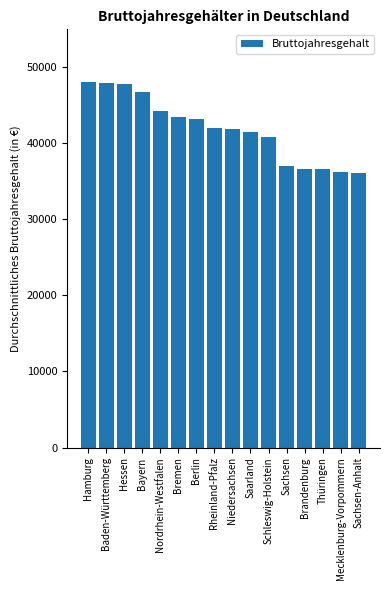

Count the number of categories in the chart.

16